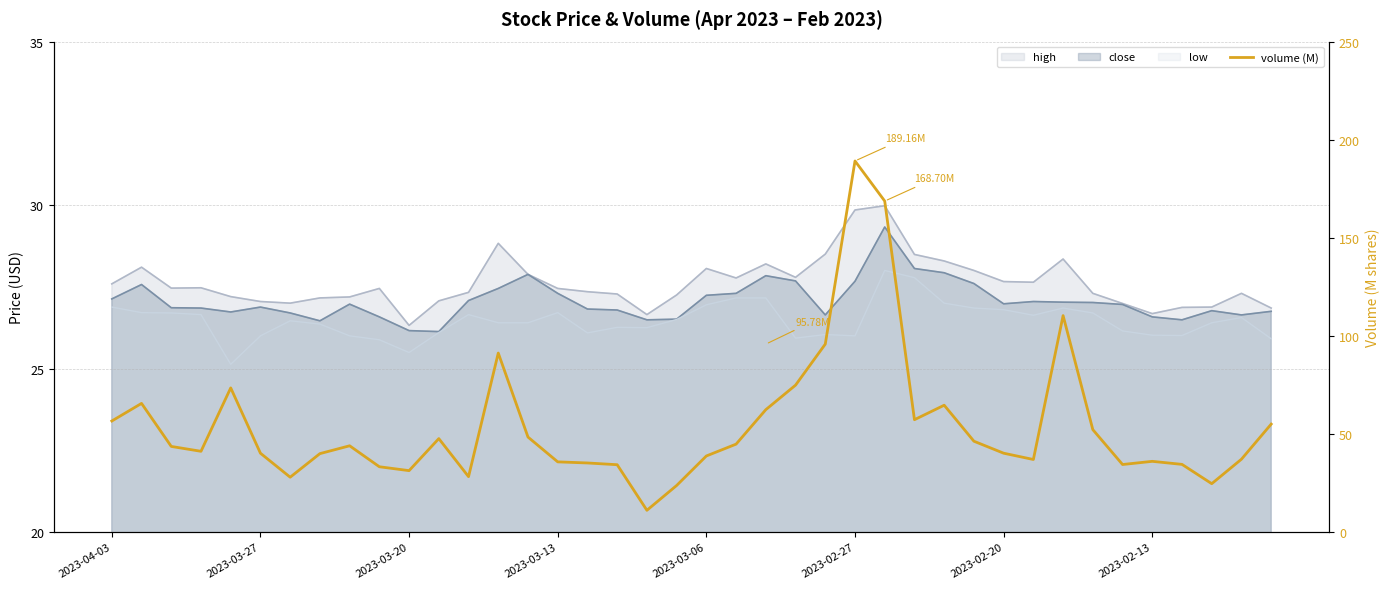

List the labels in order of value, smallest first.

18, 19, 37, 2023-02-20, 12, 10, 9, 17, 34, 36, 16, 15, 35, 31, 38, 20, 2023-02-13, 2023-02-27, 30, 2023-03-13, 2023-03-20, 8, 21, 29, 11, 14, 33, 39, 2023-04-03, 27, 22, 28, 2023-03-27, 2023-03-06, 23, 13, 24, 32, 26, 25